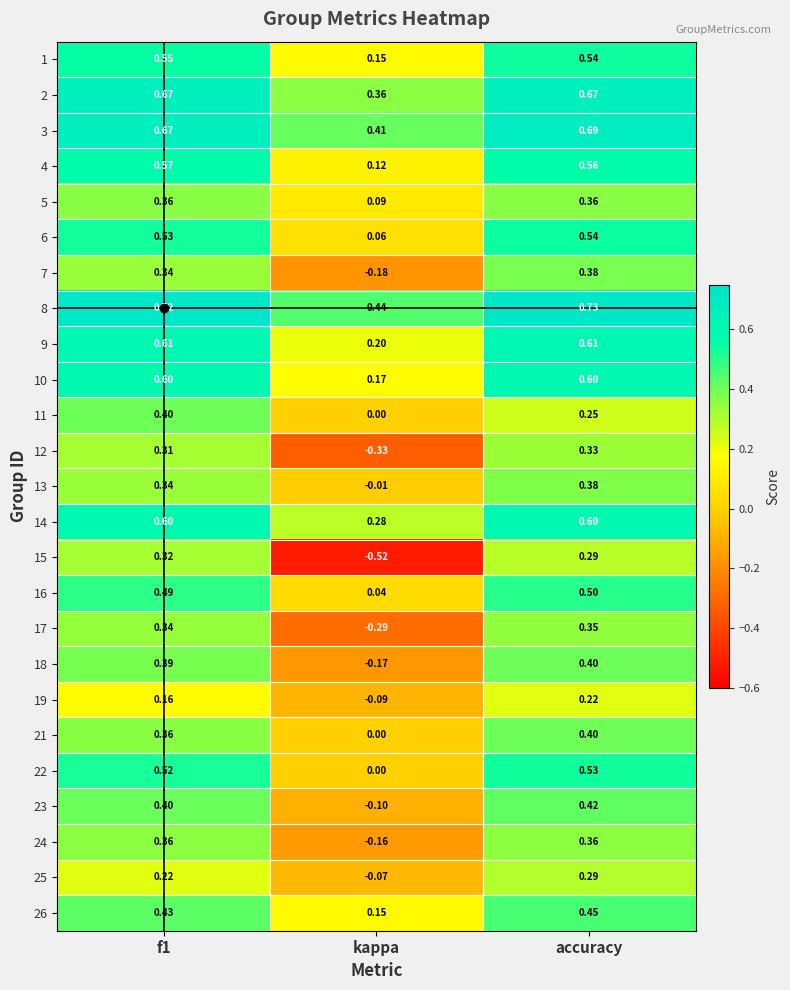

At which label does 4 reach its minimum?

kappa